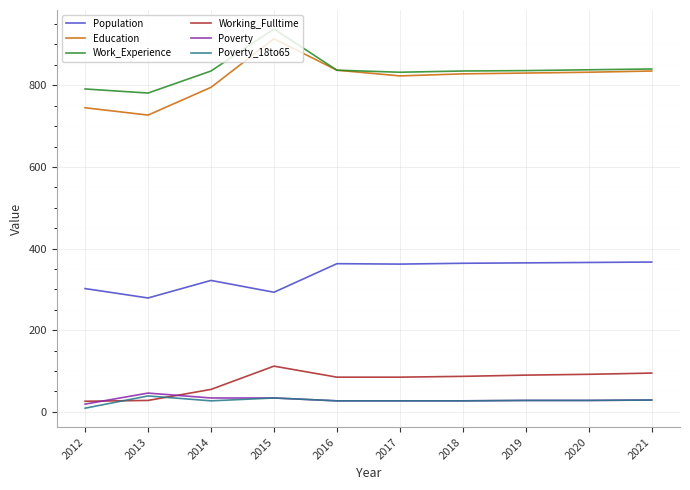

Which series has the widest spread of values?

Education